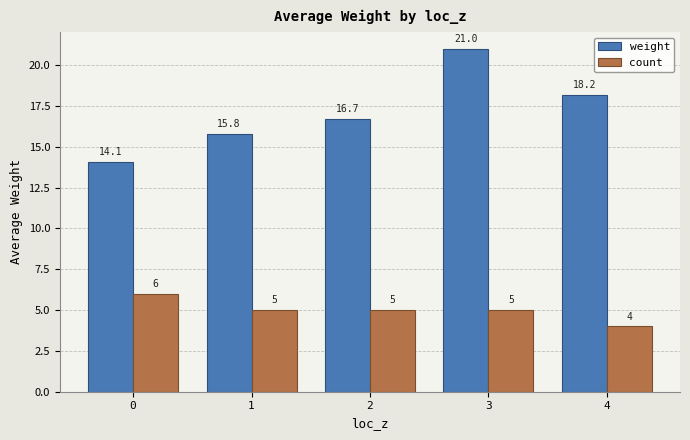

What are all the series names shown in the legend?

weight, count